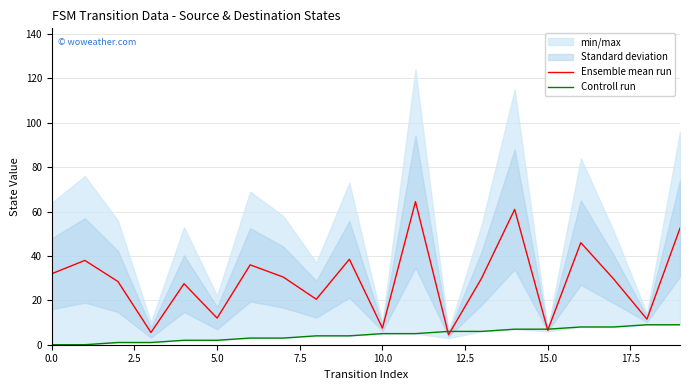

Is this an area chart (filled region under the line)?

No